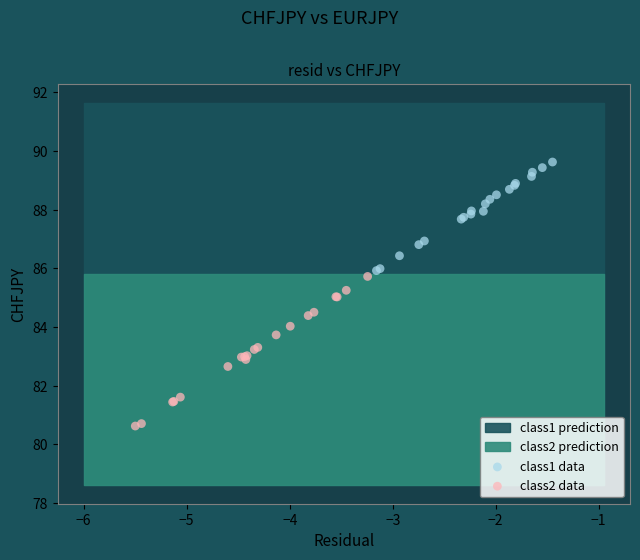

Which series reaches the minimum Y coordinate?

class2 data